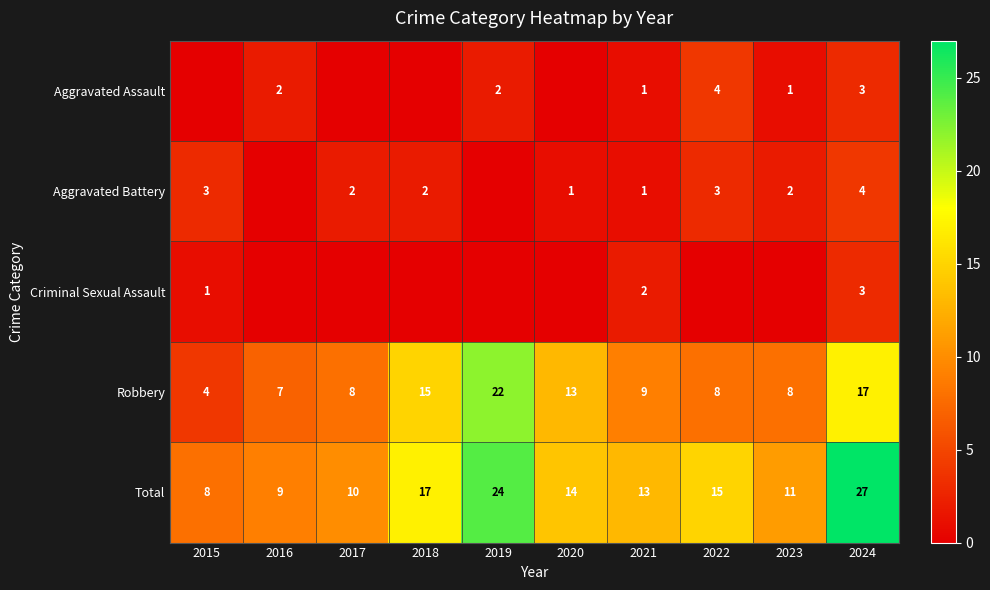

The Total series shows 13 at 2021. True or false?

True